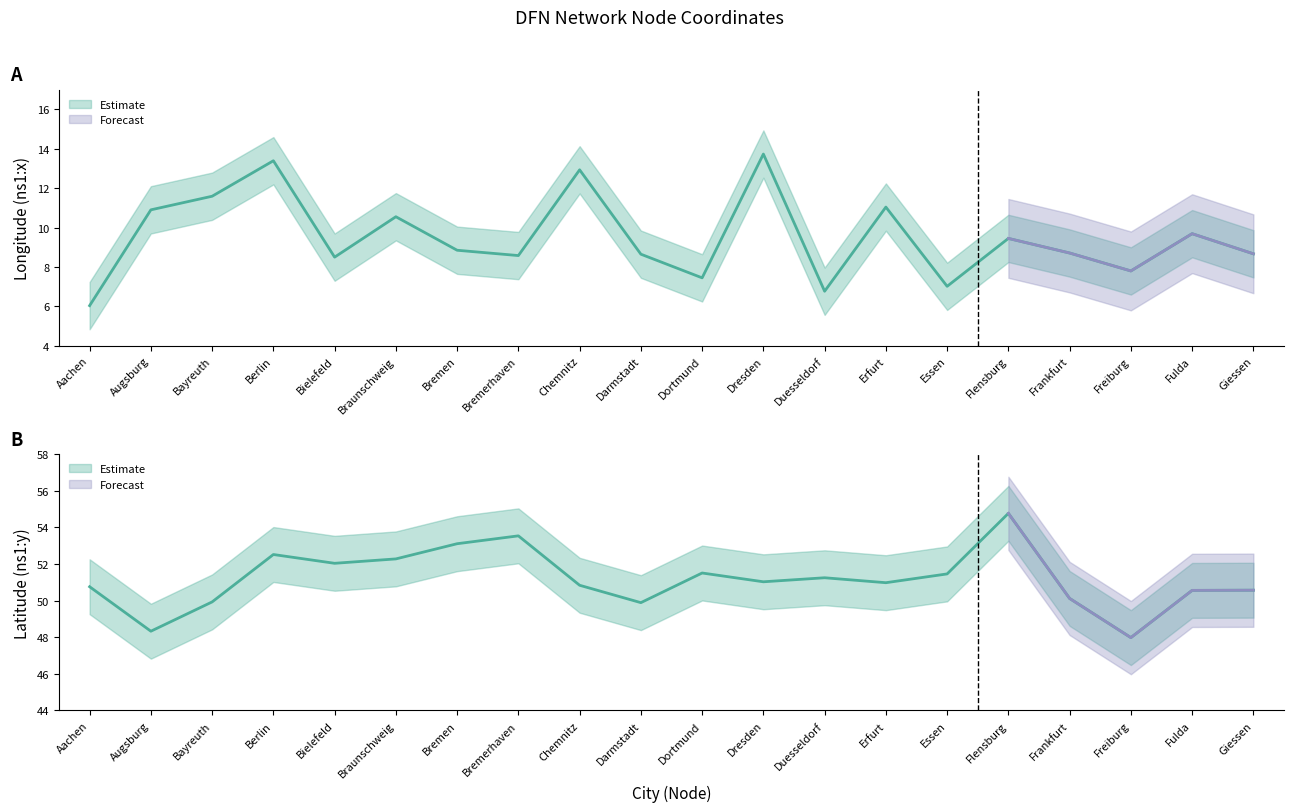

Reading left to right, what are all the values shown in this chart?

ns1:x (Longitude): 6.0	10.9	11.6	13.4	8.5	10.6	8.8	8.6	12.9	8.7	7.5	13.7	6.8	11.0	7.0	9.4	8.7	7.8	9.7	8.7
ns1:y (Latitude): 50.8	48.3	49.9	52.5	52.0	52.3	53.1	53.5	50.8	49.9	51.5	51.0	51.2	51.0	51.5	54.8	50.1	48.0	50.6	50.6